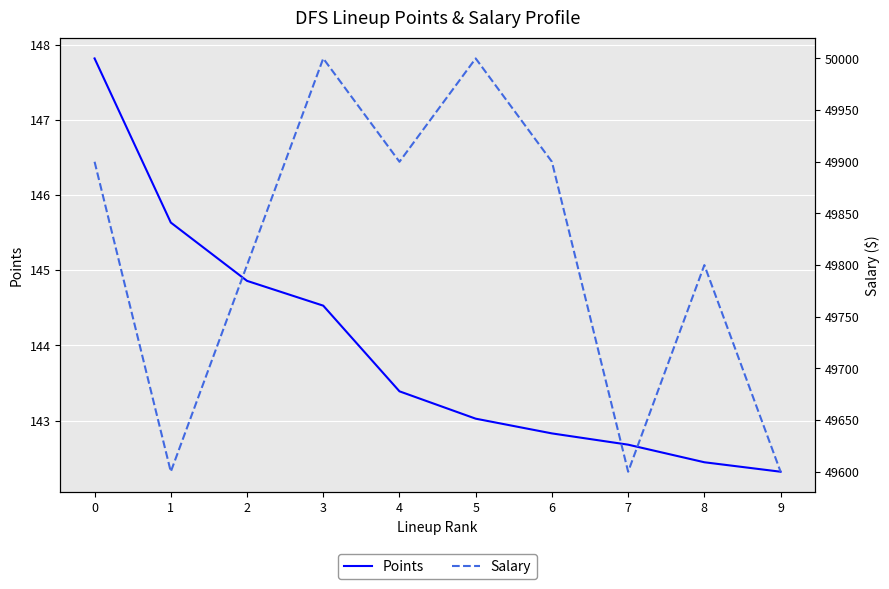

What is the difference between the Points values at 9 and 4?

1.1